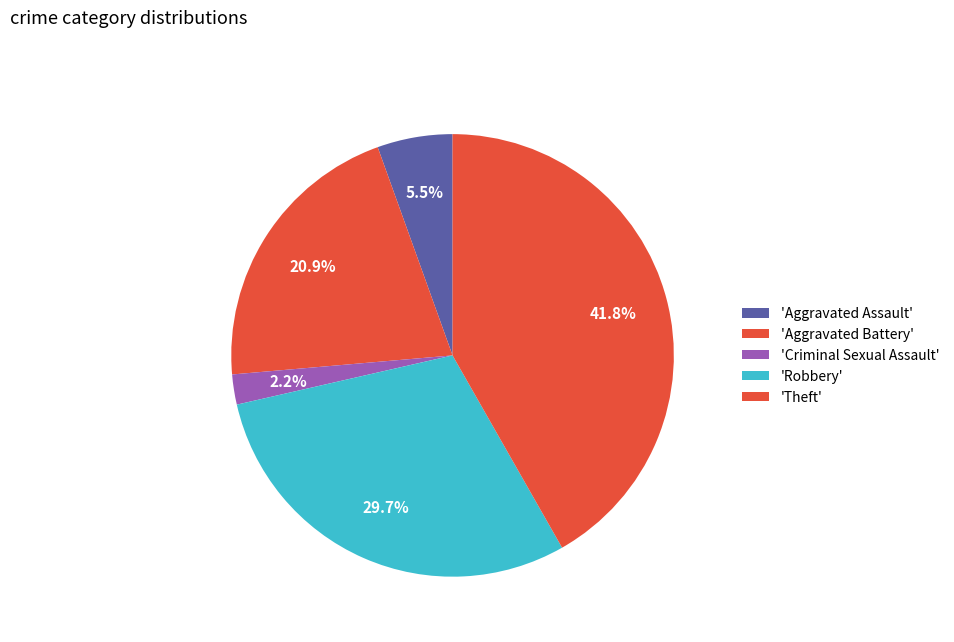

How many slices are in this pie chart?

5